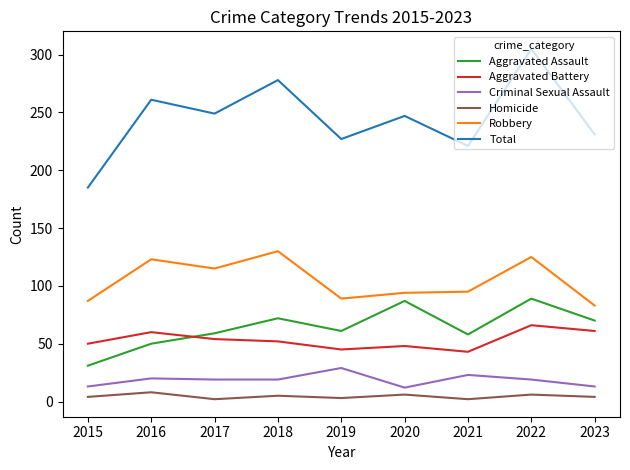

What is the difference between the Criminal Sexual Assault values at 2021 and 2018?

4